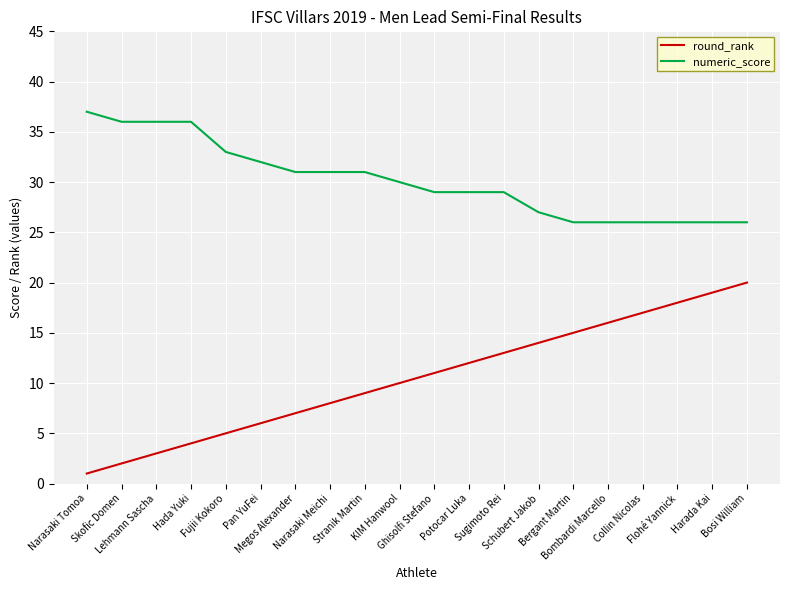

Rank the series at Bosi William from lowest to highest value.

round_rank, numeric_score